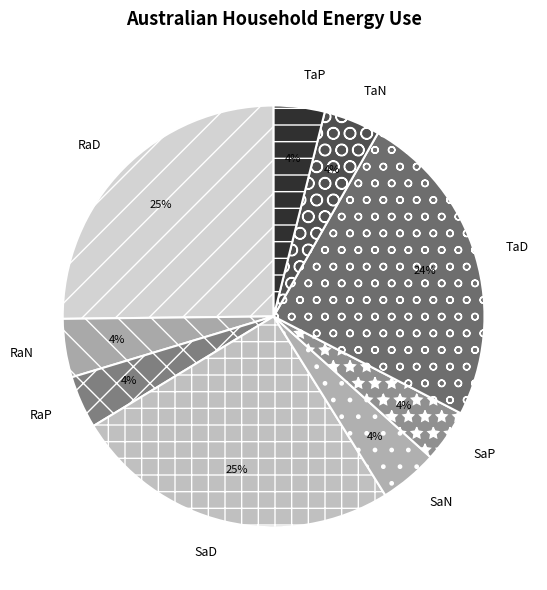

How many segments does this pie chart have?

9